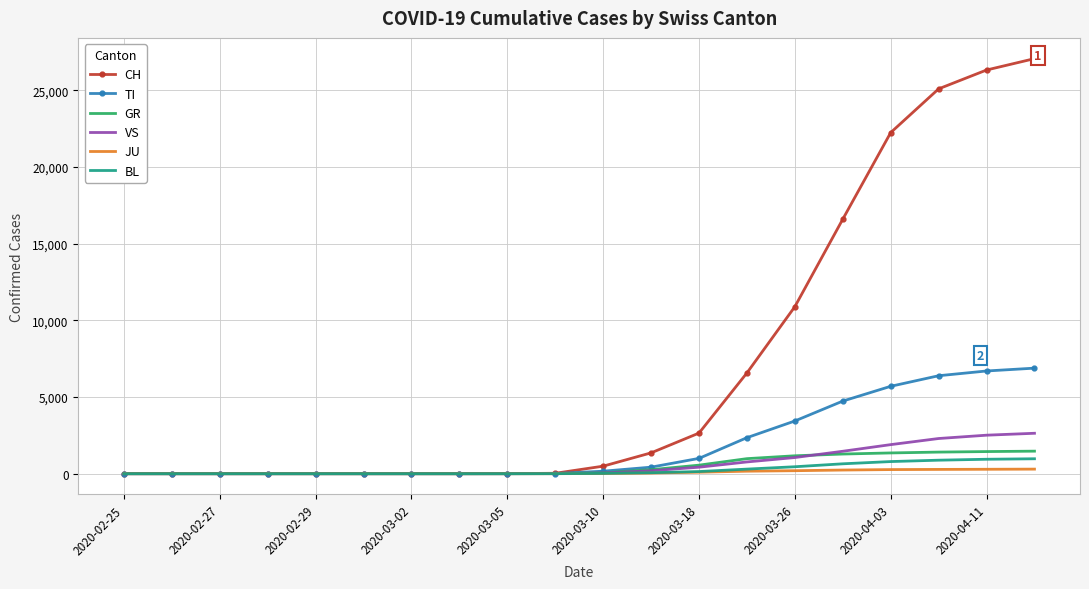

What are all the series names shown in the legend?

CH, TI, GR, VS, JU, BL